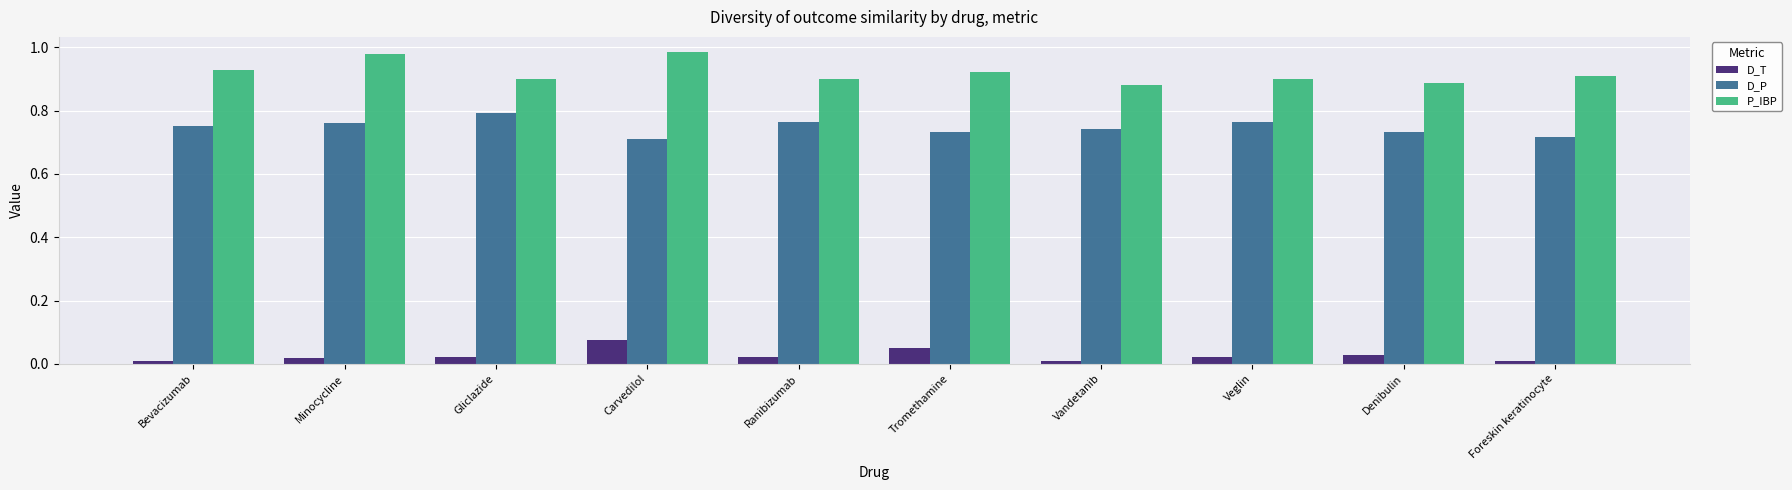

How many groups of bars are there?

10